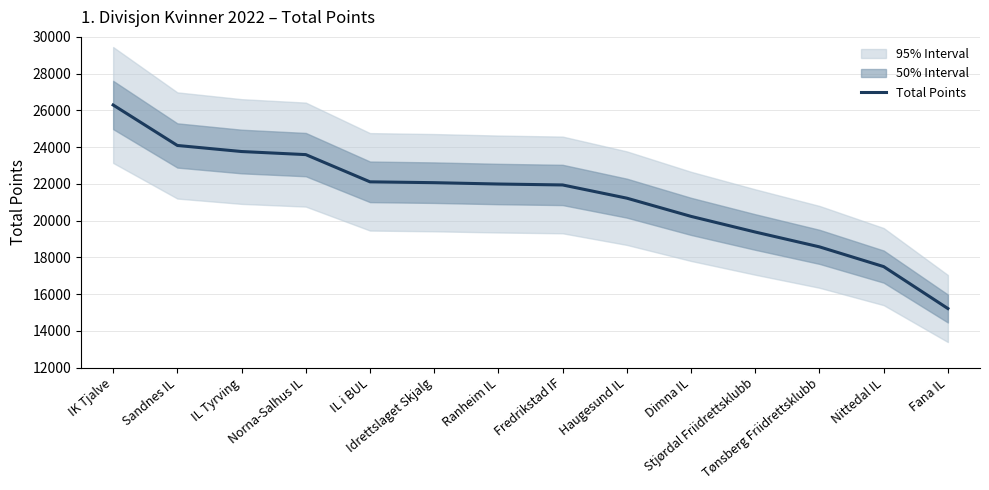

Rank the categories by value from lowest to highest.

Fana IL, Nittedal IL, Tønsberg Friidrettsklubb, Stjørdal Friidrettsklubb, Dimna IL, Haugesund IL, Fredrikstad IF, Ranheim IL, Idrettslaget Skjalg, IL i BUL, Norna-Salhus IL, IL Tyrving, Sandnes IL, IK Tjalve